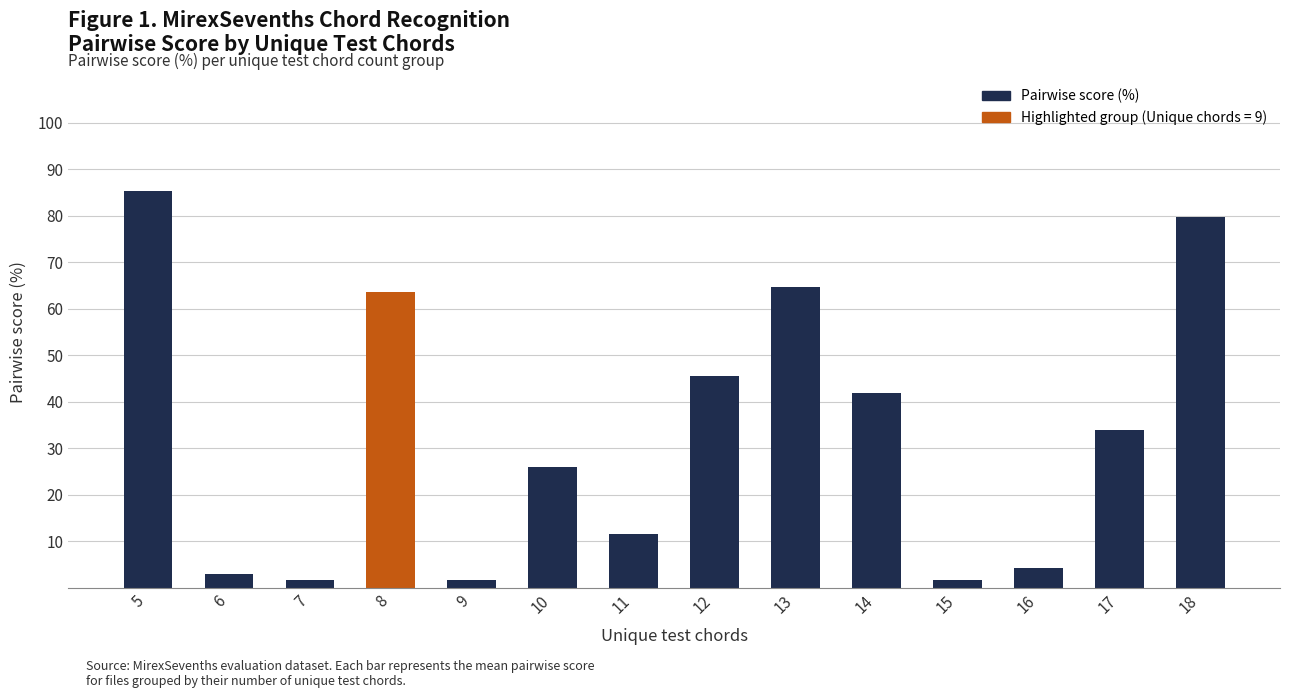

Is it true that the value at 9 is 1.6?

True